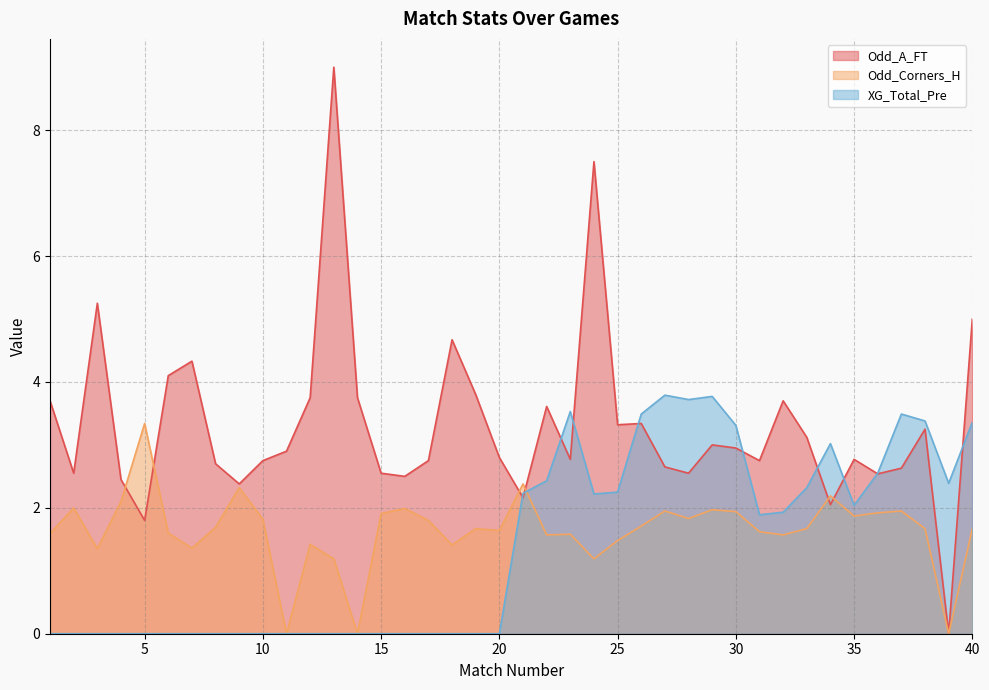

Between which two adjacent categories do Odd_Corners_H and XG_Total_Pre first intersect?

21 and 22